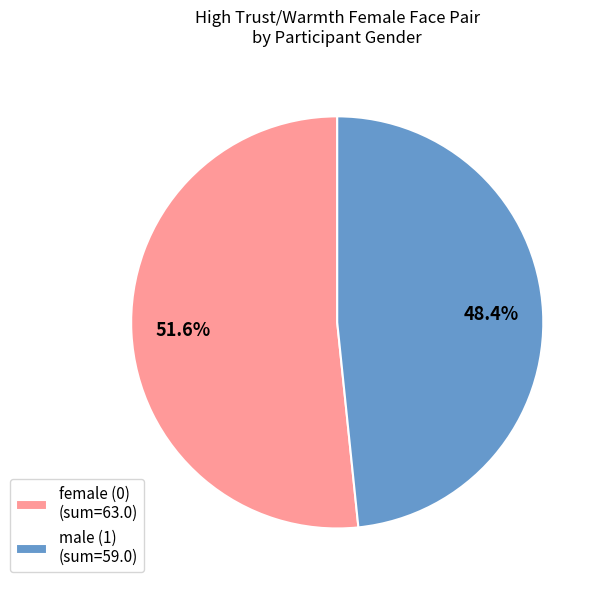

Is female (0) (sum=63.0) the majority of the pie?

Yes